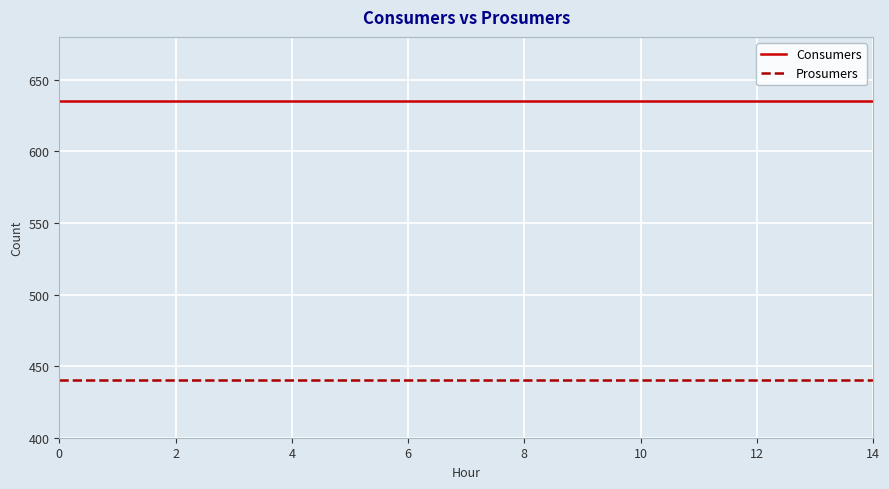

True or false: Consumers and Prosumers cross at least once.

False